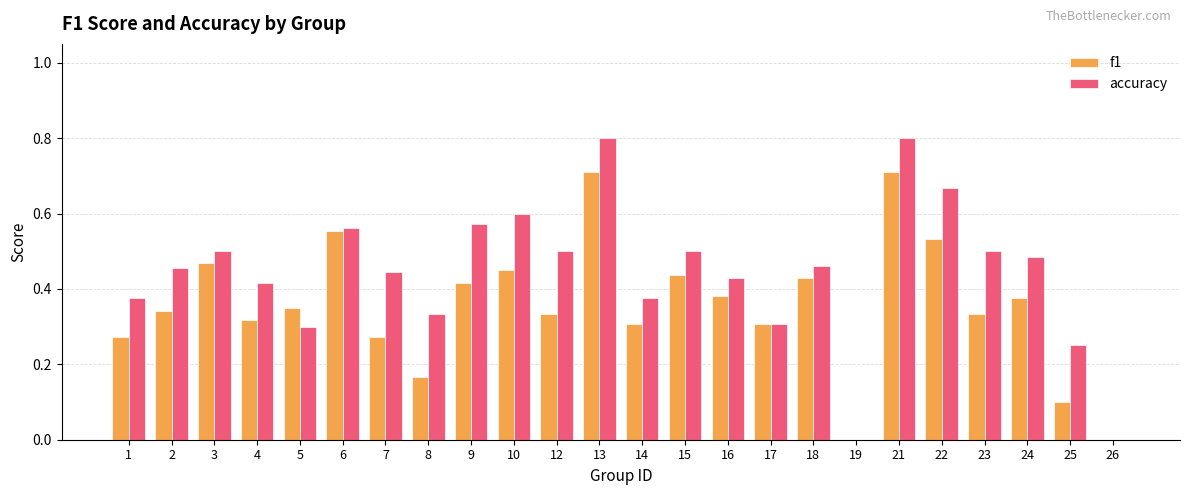

What is the sum of all accuracy values?

10.6